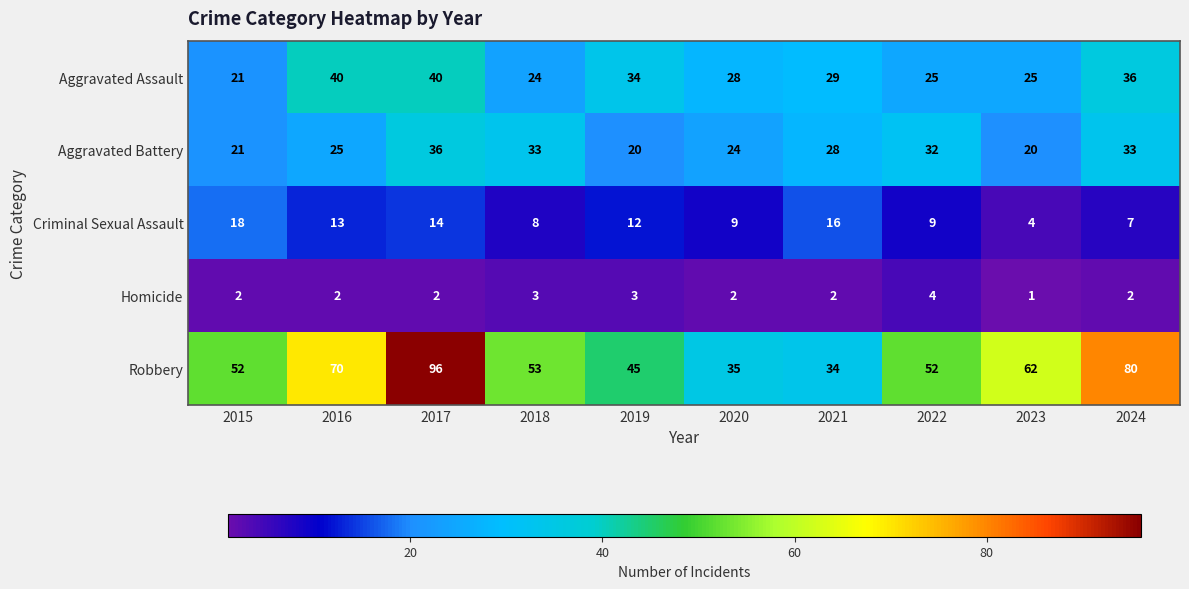

At how many categories does at least one series exceed 61?

4